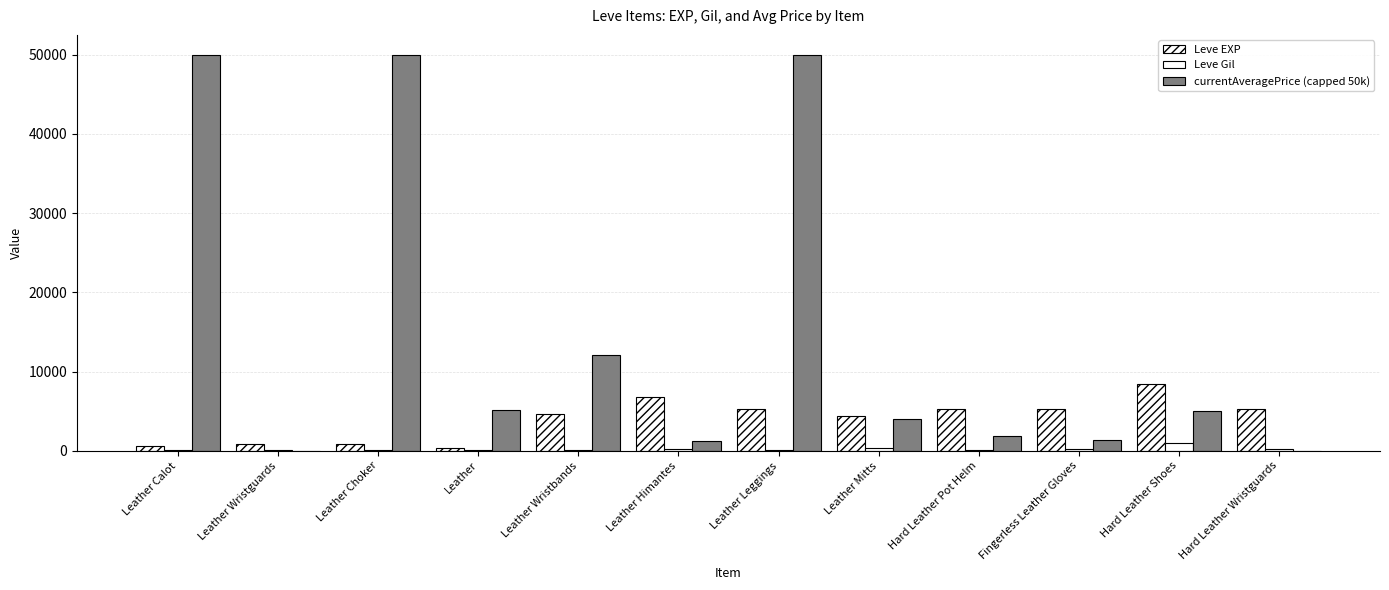

How many series are shown in this chart?

3